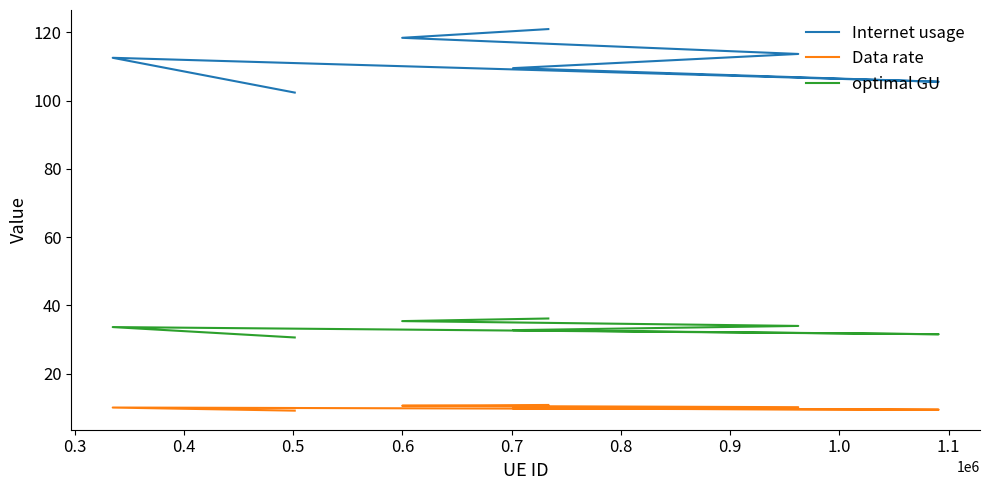

What is the value of the Internet usage point at the 6th from the left?

112.5